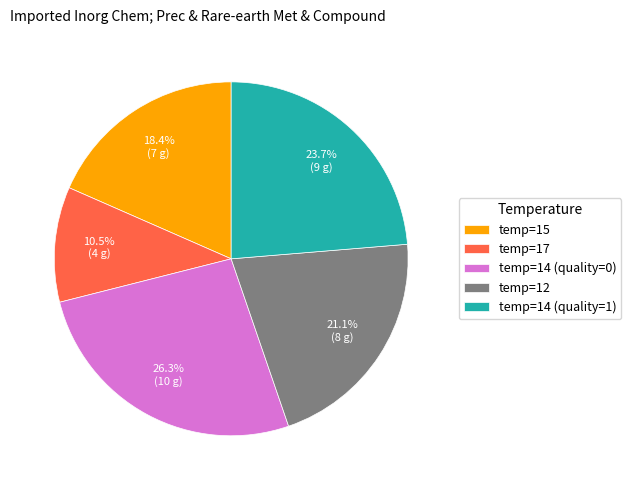

Rank the categories by value from highest to lowest.

temp=14 (quality=0), temp=14 (quality=1), temp=12, temp=15, temp=17